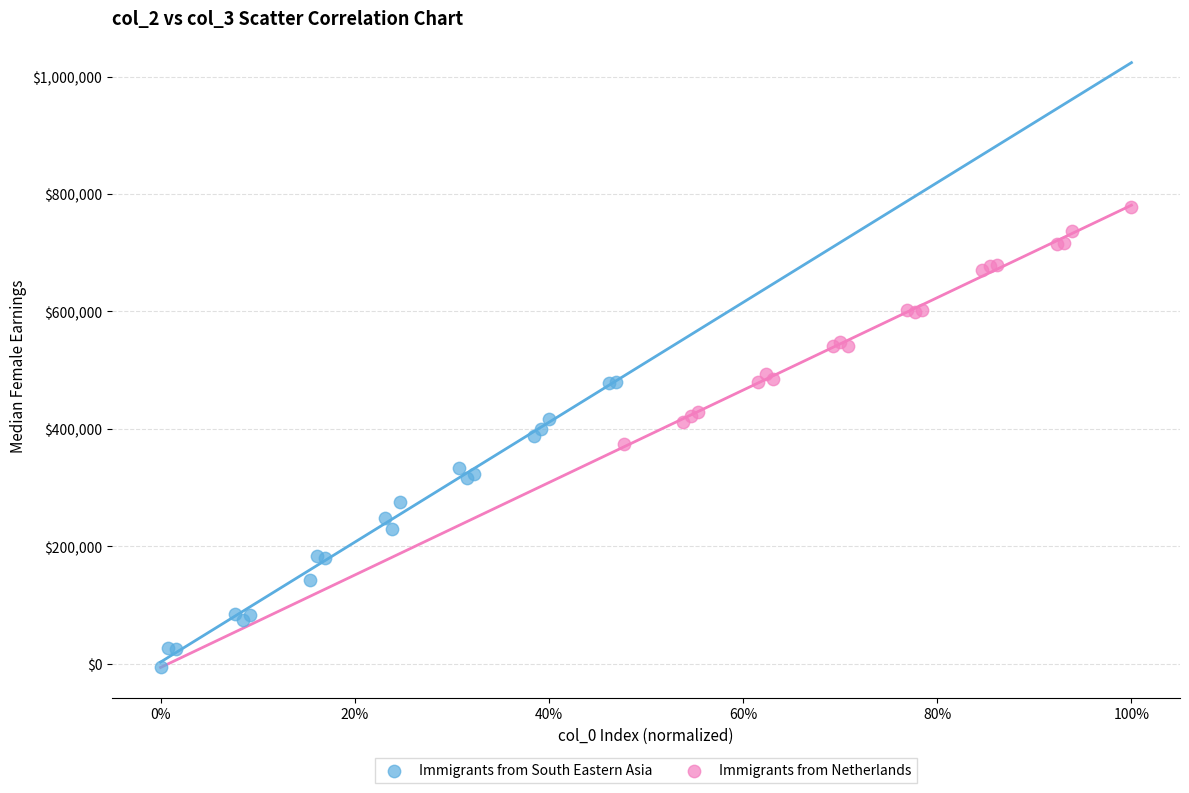

Which series reaches the maximum Y coordinate?

Immigrants from Netherlands